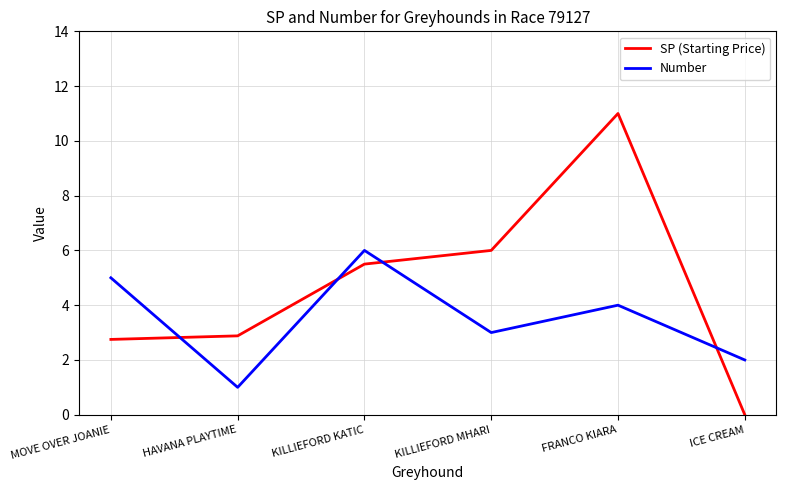

Is it true that Number equals 8.6 at KILLIEFORD KATIC?

False